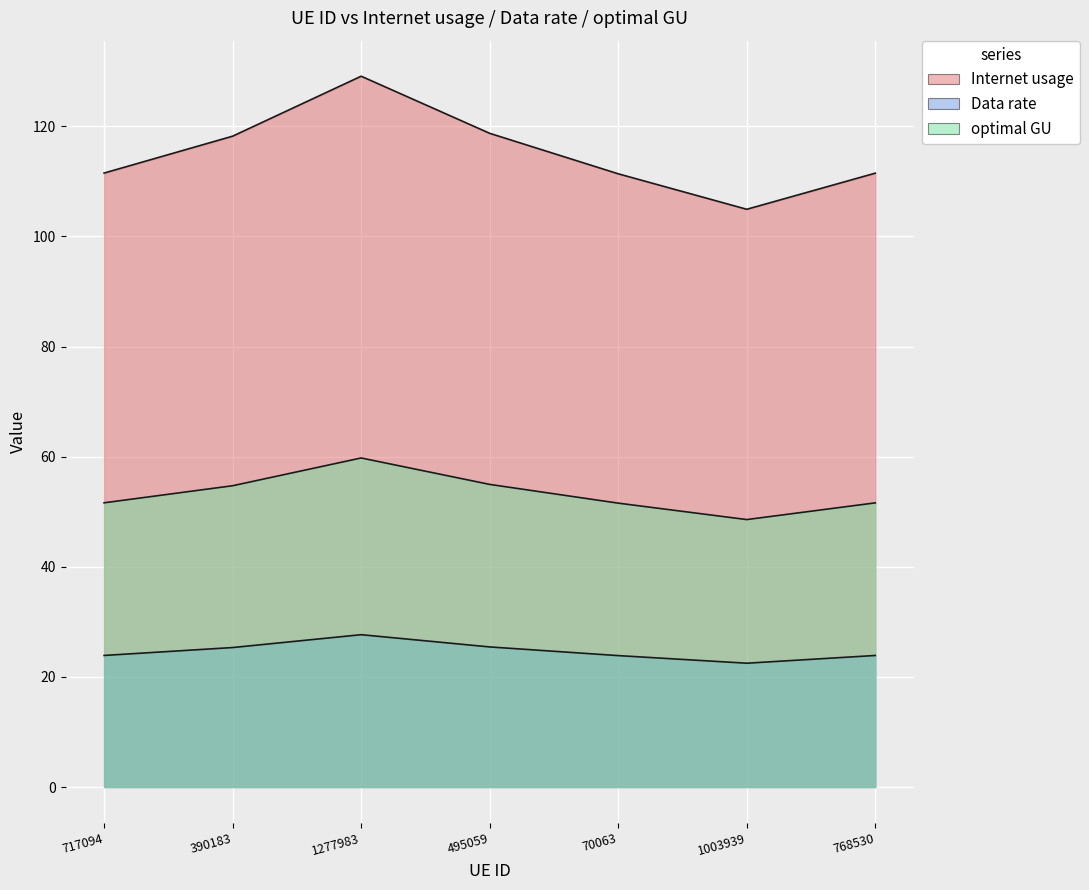

What is the lowest value of the Internet usage series?

104.9